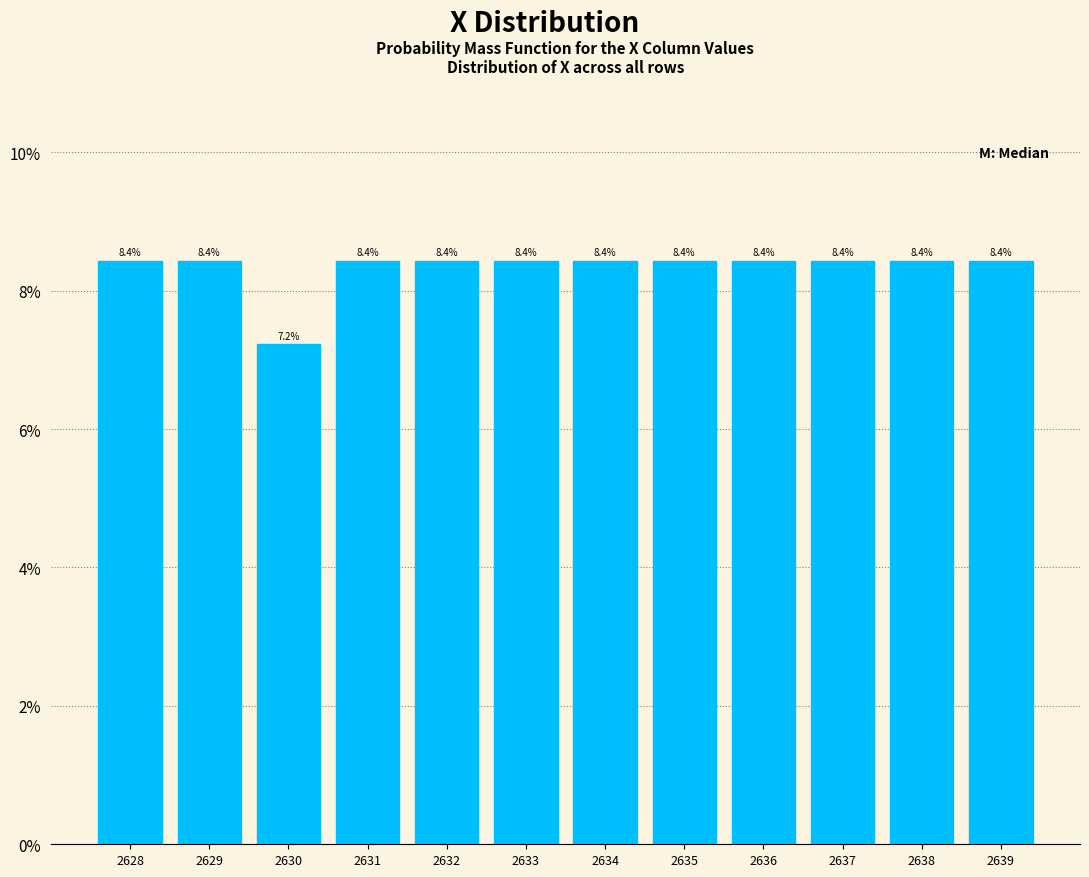

Reading left to right, list all the values displayed in this chart.

8.4	8.4	7.2	8.4	8.4	8.4	8.4	8.4	8.4	8.4	8.4	8.4